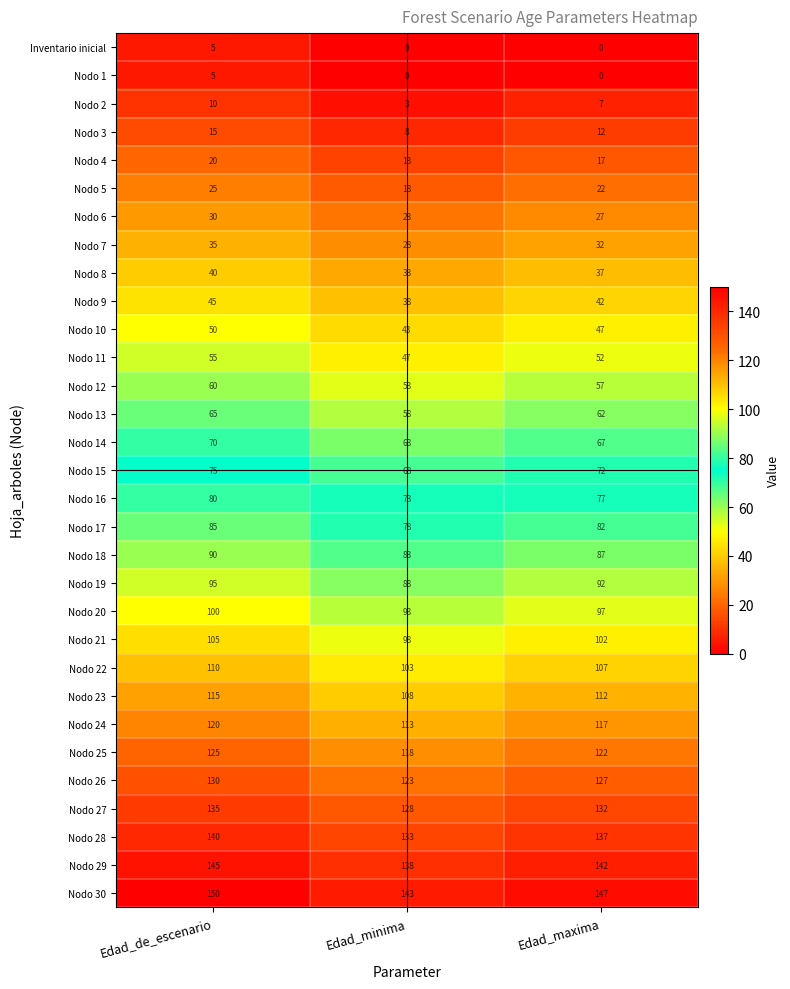

How many categories are shown in the chart?

3